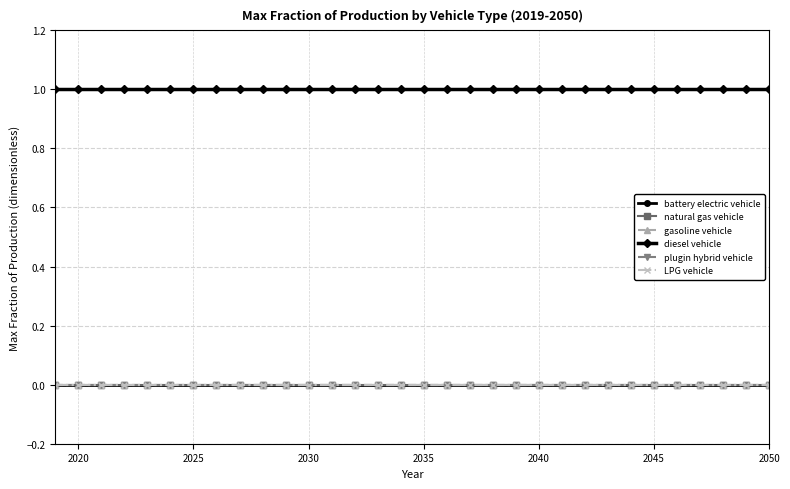

Does the chart have visible grid lines?

Yes